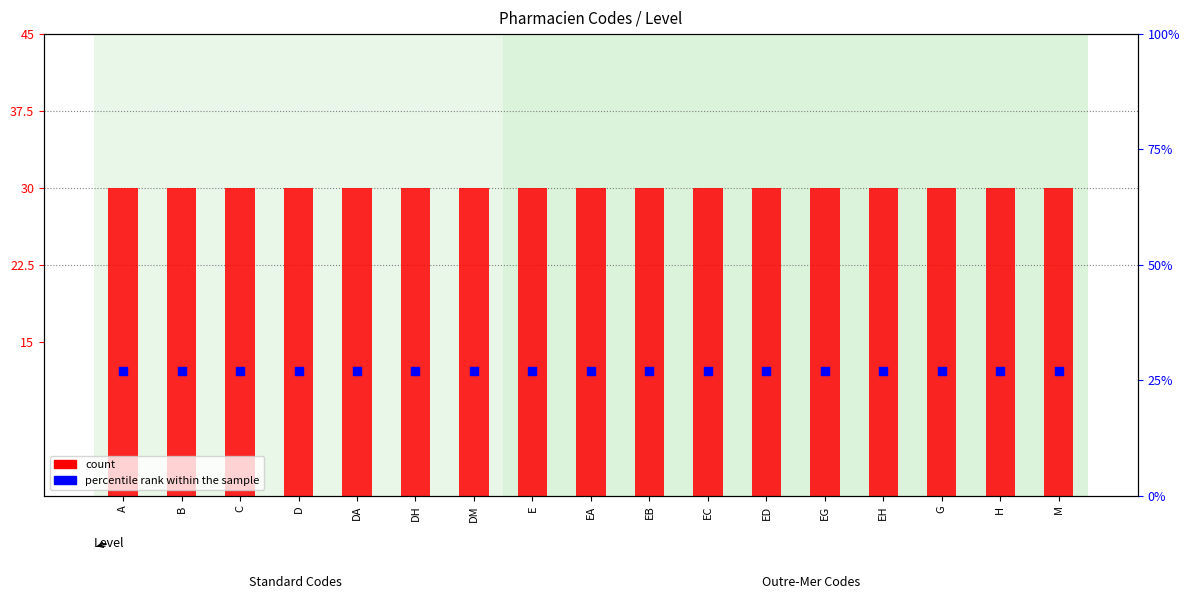

Which series has the largest Y range (max minus min)?

count